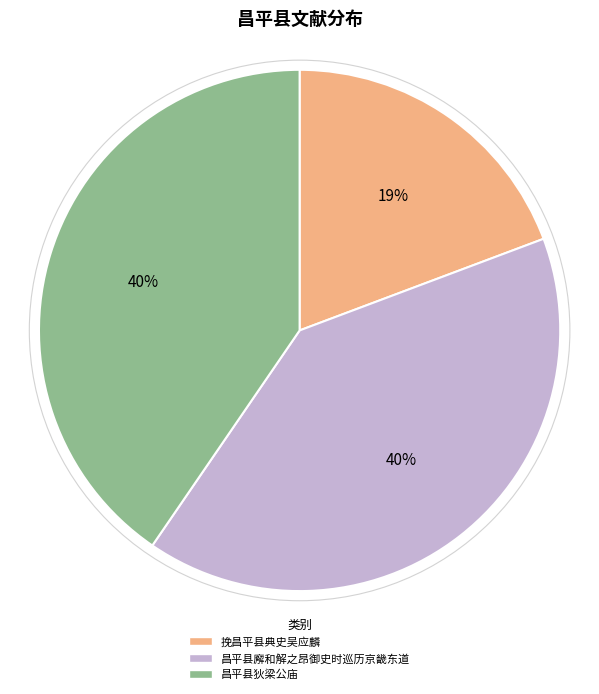

Is it true that 昌平县狄梁公庙 is 28% of the pie?

False